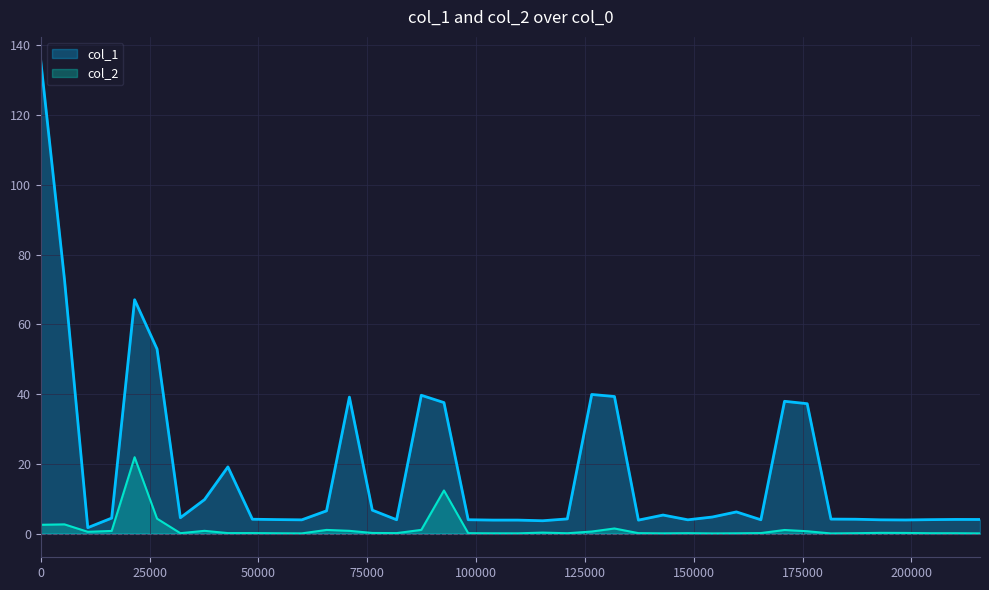

Reading left to right, transcribe all the data shown in this chart.

col_1: 0=135.6	5455=72.9	10809=1.7	16296=4.5	21566=67.0	26721=52.9	32075=4.6	37615=9.8	42998=19.1	48616=4.1	54259=4.0	59964=4.0	65646=6.5	70899=39.1	76166=6.7	81743=4.0	87418=39.7	92622=37.6	98187=4.0	103899=3.9	109593=3.9	115293=3.7	120953=4.2	126561=39.9	131784=39.3	137286=3.9	142947=5.3	148643=4.0	154264=4.8	159799=6.2	165413=4.0	170850=37.9	176055=37.2	181510=4.2	187220=4.1	192934=4.0	198638=3.9	204338=4.0	210044=4.1	215749=4.1
col_2: 0=2.5	5455=2.7	10809=0.5	16296=0.8	21566=21.9	26721=4.3	32075=0.1	37615=0.8	42998=0.1	48616=0.2	54259=0.1	59964=0.1	65646=1.1	70899=0.8	76166=0.2	81743=0.1	87418=1.1	92622=12.4	98187=0.1	103899=0.1	109593=0.1	115293=0.3	120953=0.1	126561=0.6	131784=1.5	137286=0.1	142947=0.1	148643=0.1	154264=0.1	159799=0.1	165413=0.2	170850=1.0	176055=0.7	181510=0.1	187220=0.1	192934=0.2	198638=0.2	204338=0.1	210044=0.1	215749=0.1